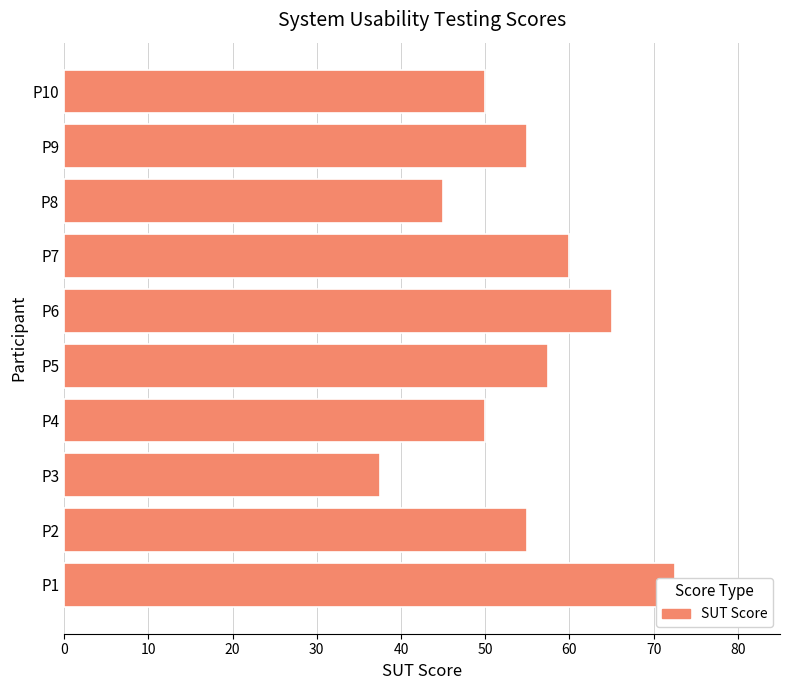

How many bars are there in total?

10